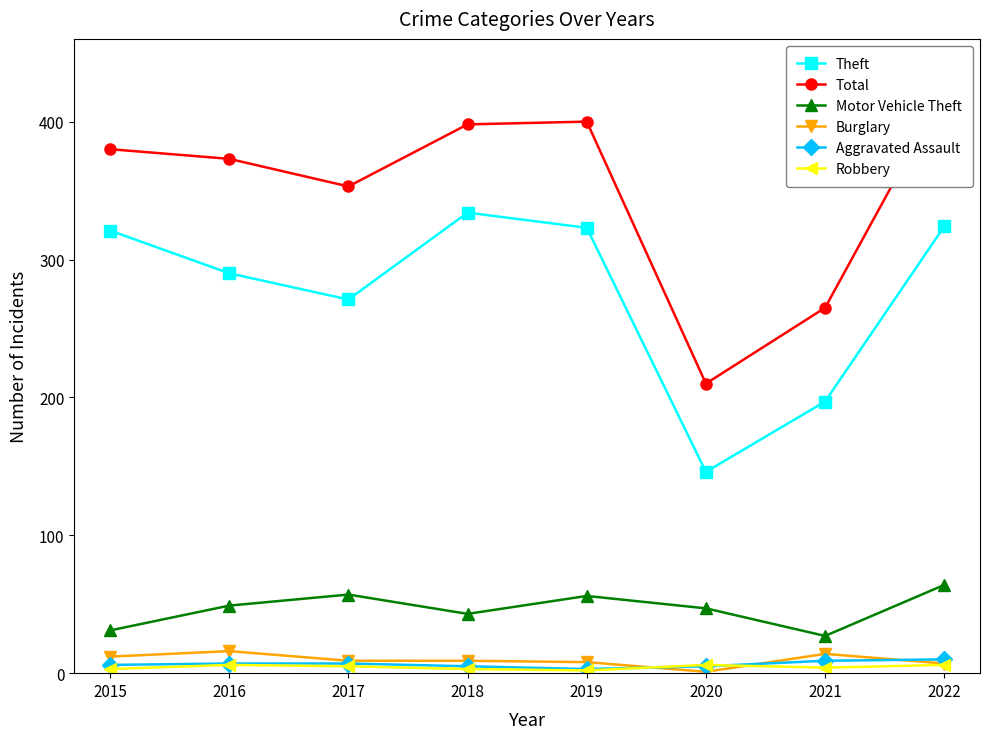

Between 2015 and 2021, which series saw the biggest shift?

Theft